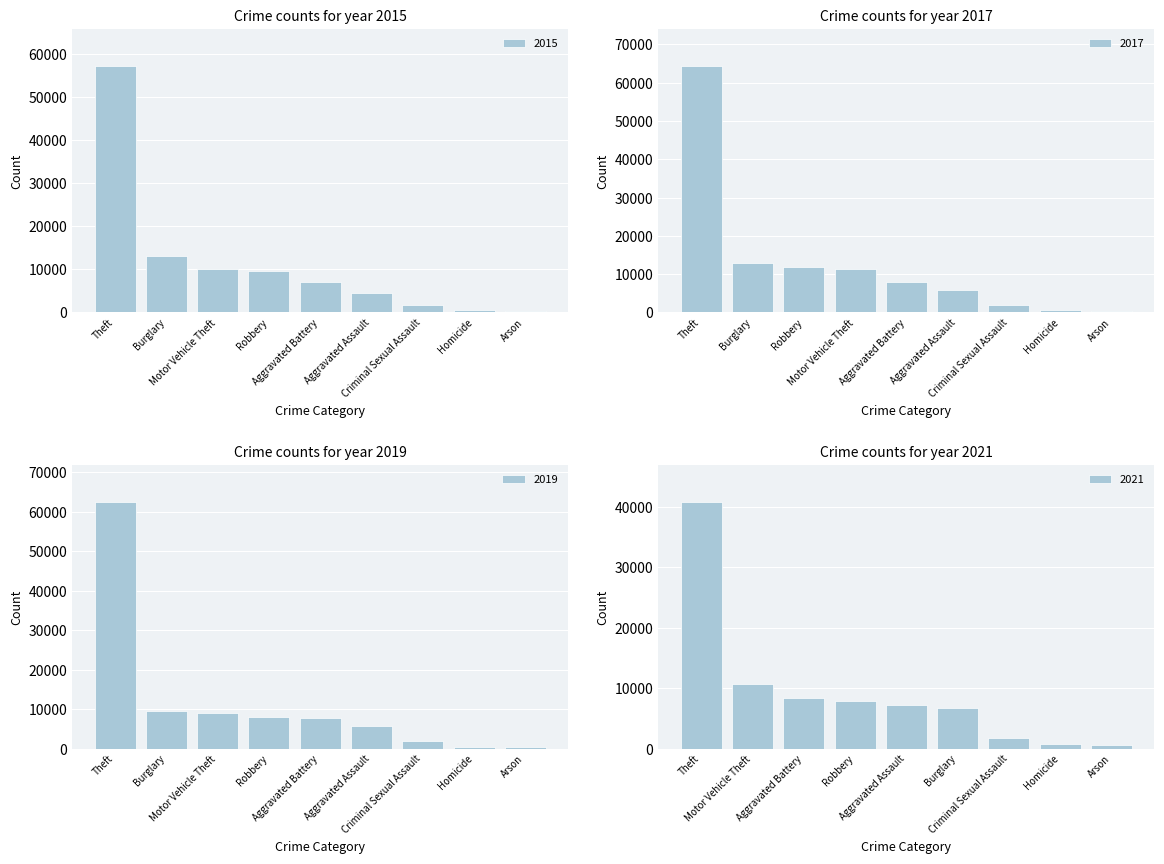

Is it true that 2015 equals 110 at Homicide?

False